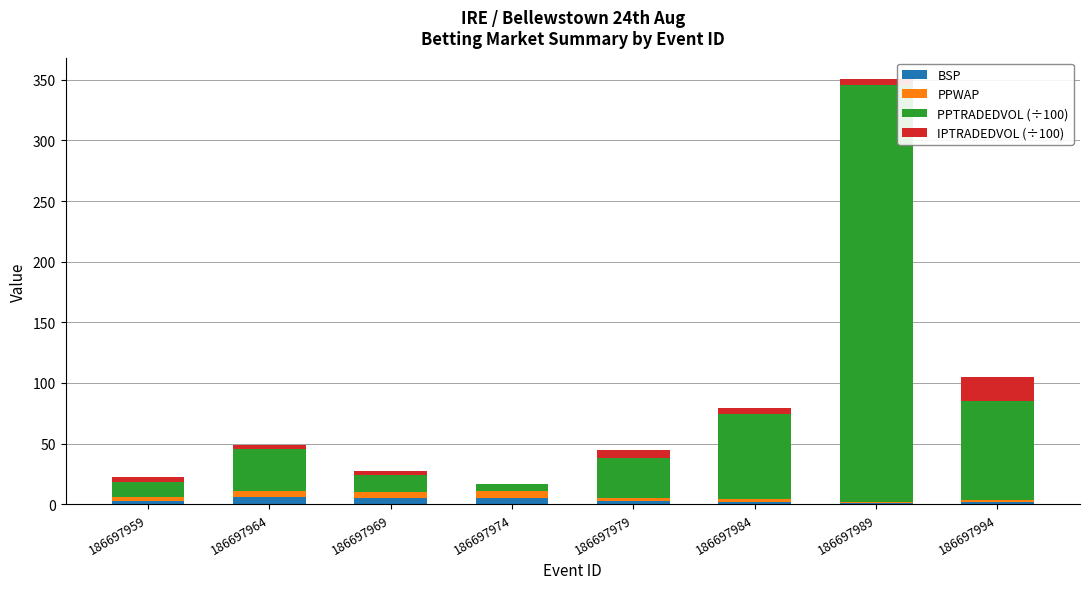

What is the sum of all BSP values?

26.7